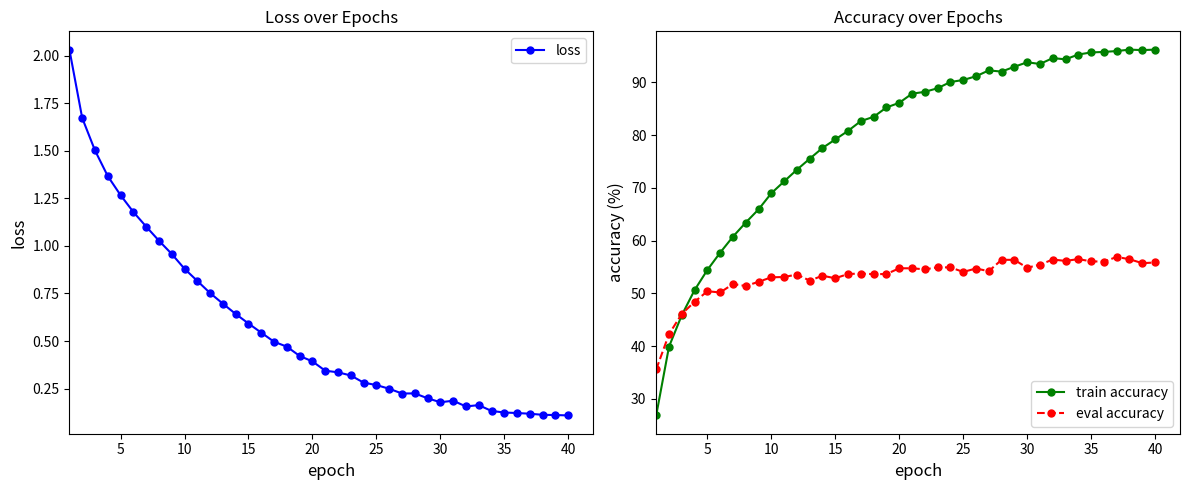

What are all the series names shown in the legend?

loss, train accuracy, eval accuracy